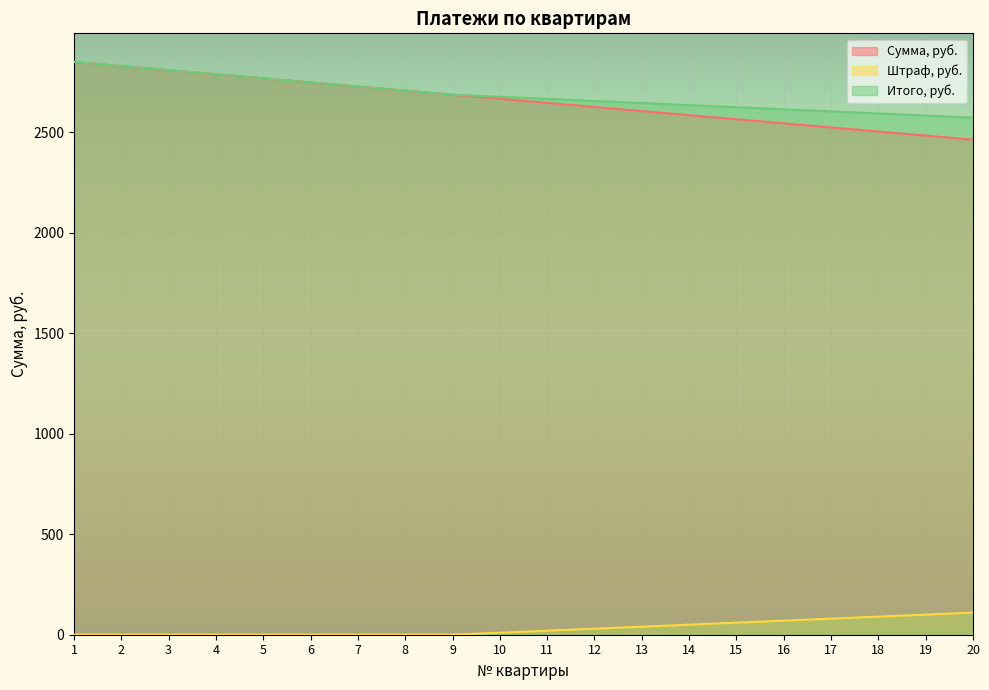

What are all the series names shown in the legend?

Сумма, руб., Штраф, руб., Итого, руб.